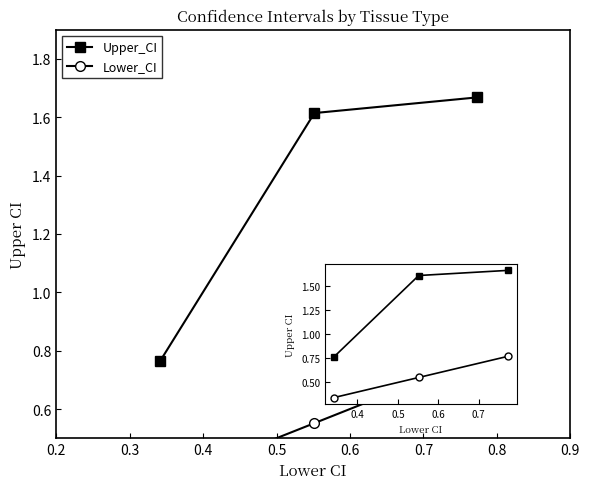

Reading left to right, list all the values displayed in this chart.

Upper_CI: 0.8	1.6	1.7
Lower_CI: 0.3	0.6	0.8